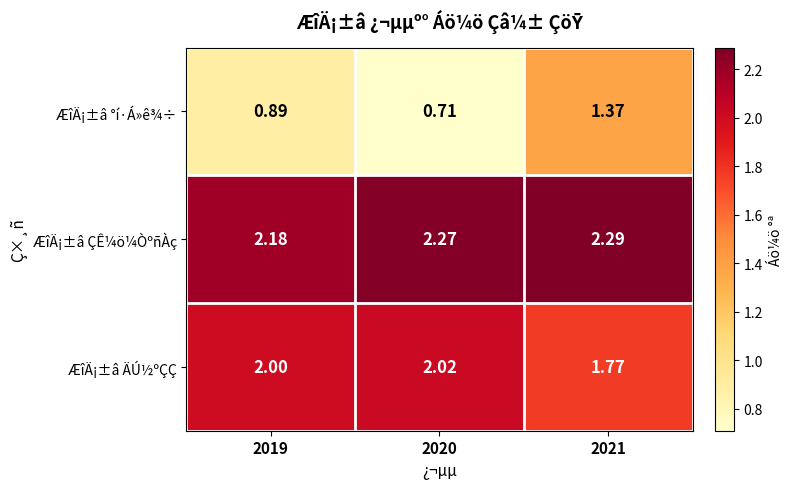

What is the total value across all series at 2021?

5.4